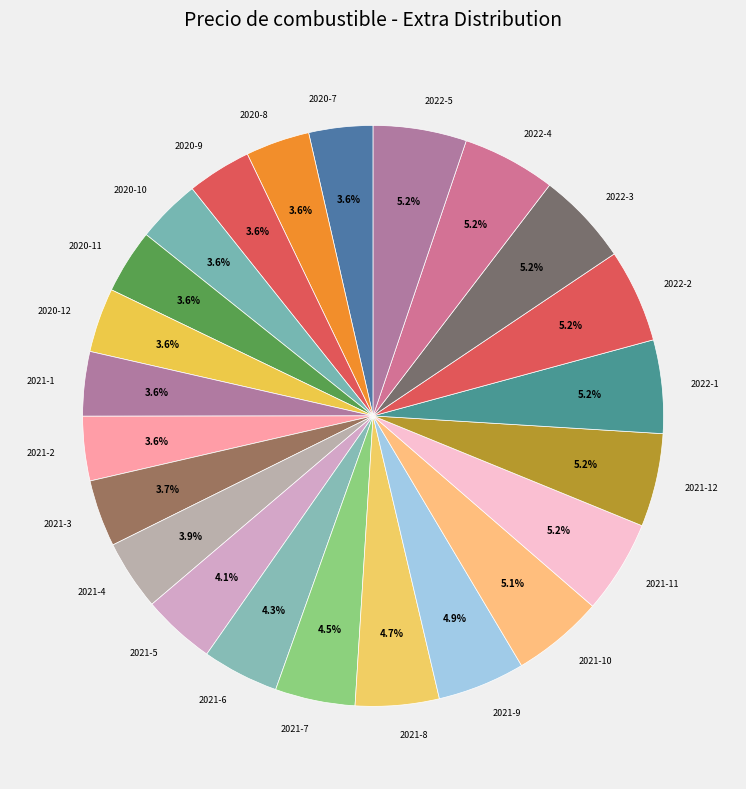

To the nearest percent, what portion does 2021-12 represent?

5%